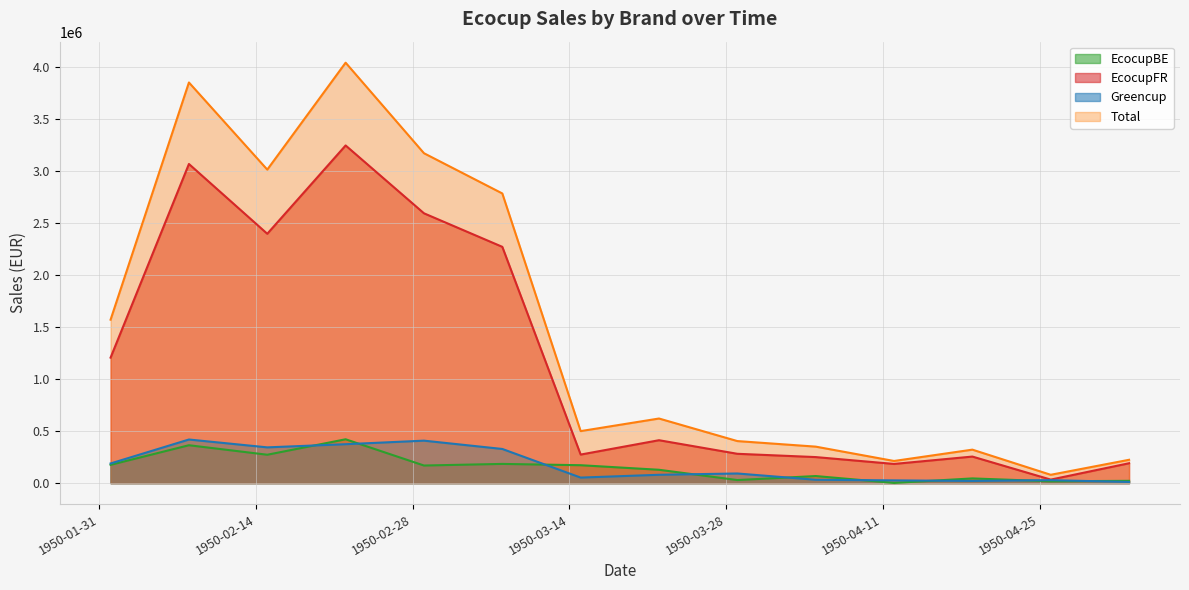

What is the greatest value displayed?

4043068.1